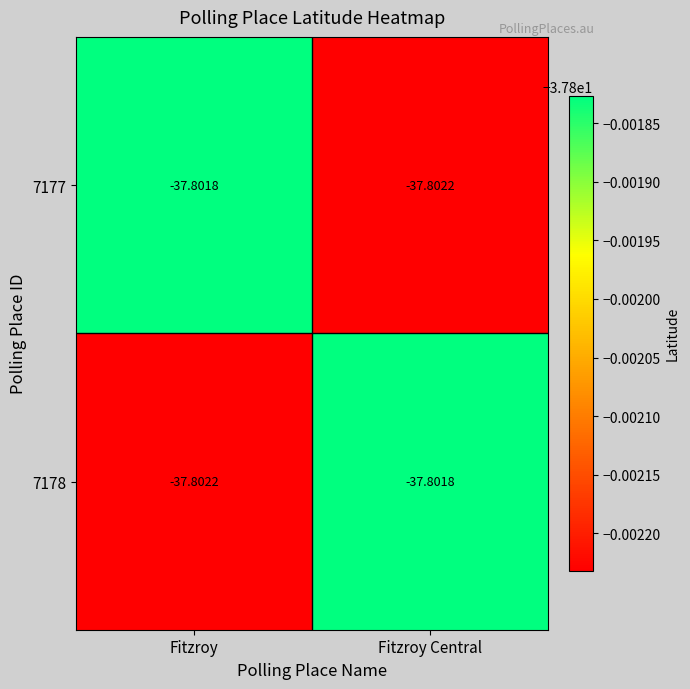

Rank the categories by 7178 value from highest to lowest.

Fitzroy Central, Fitzroy